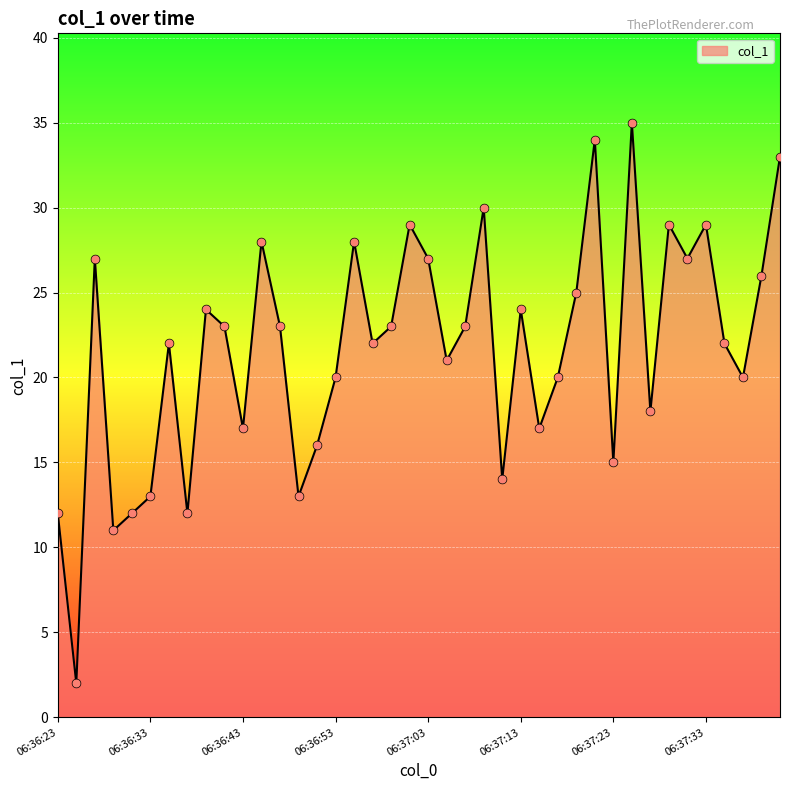

What is the difference between the maximum and minimum values?

33